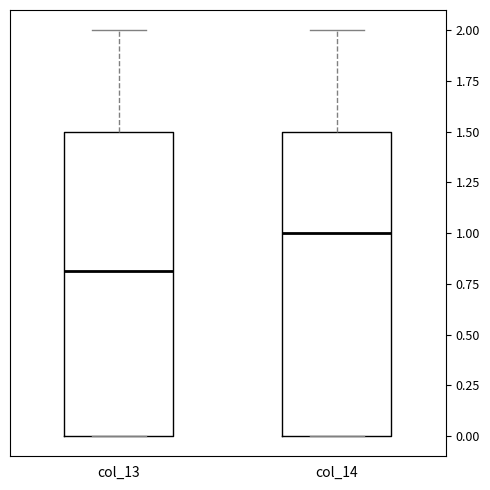

Reading left to right, transcribe this box plot: for each box, give where its median line is, the range the box spans, and where its two whiskers end, as read against the y-axis. The values are not printed on the chart, so give them approximately, as read against the axis.

col_13: median 0.8, box 0.0 to 1.5, whiskers 0.0 to 2.0
col_14: median 1.0, box 0.0 to 1.5, whiskers 0.0 to 2.0